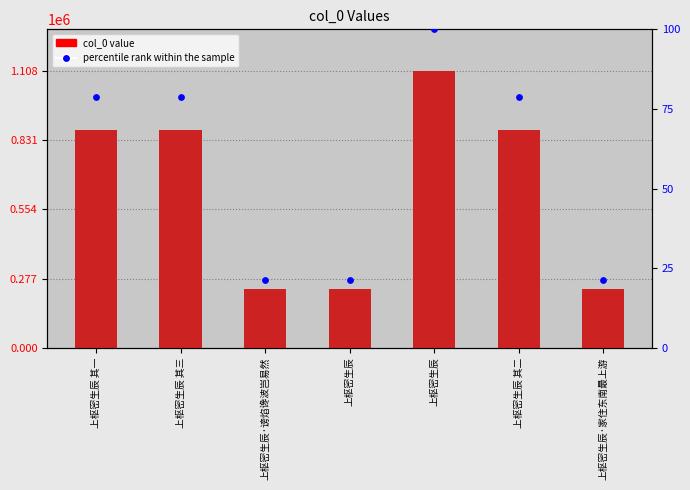

Which series reaches the minimum Y coordinate?

percentile rank within the sample